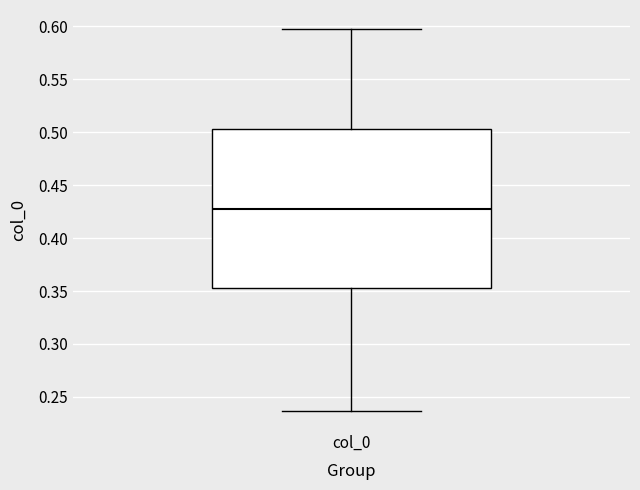

Where is the lower edge of the box for col_0 on the y-axis? The values are not printed on the chart, so give them approximately, as read against the axis.

0.355